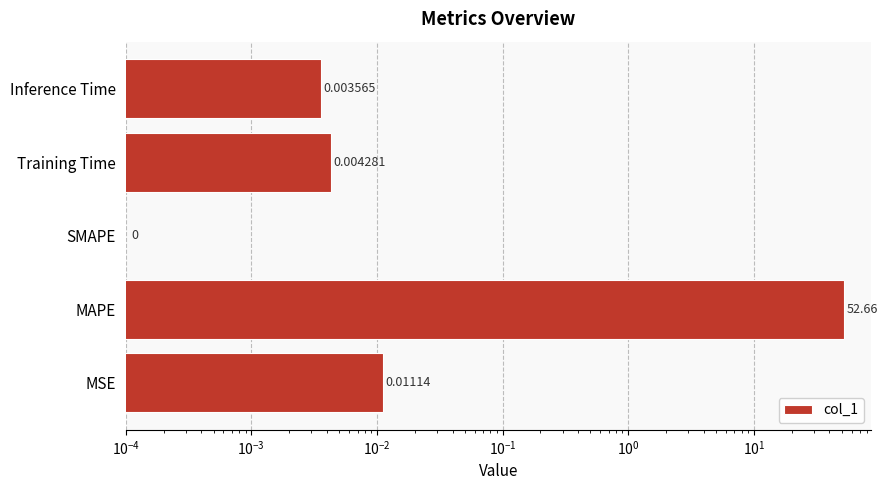

Reading right to left, list all the values displayed in this chart.

0.0	0.0	0.0	52.7	0.0